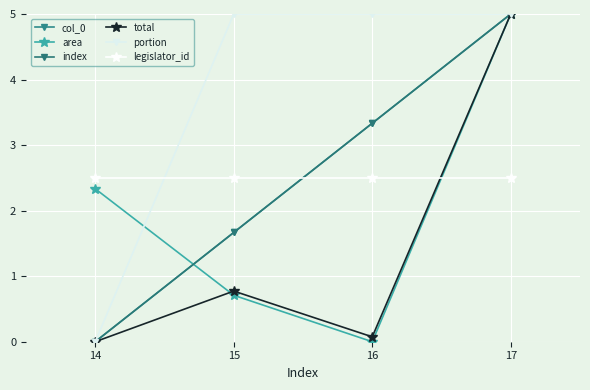

Which label corresponds to the smallest value in the chart?

14